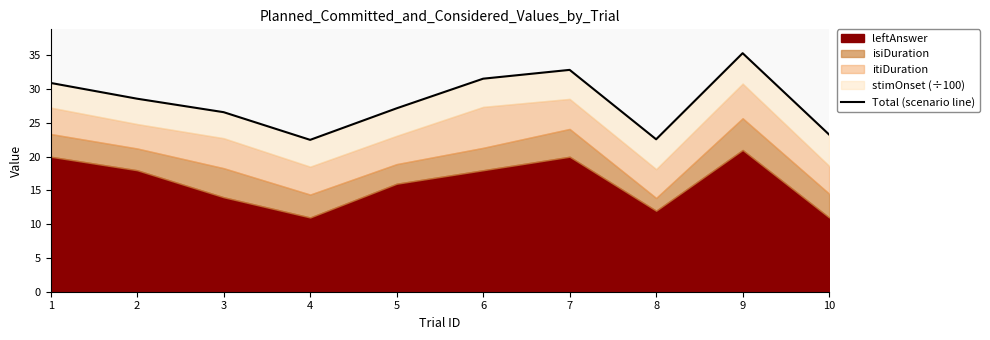

How many lines are shown in the chart?

1